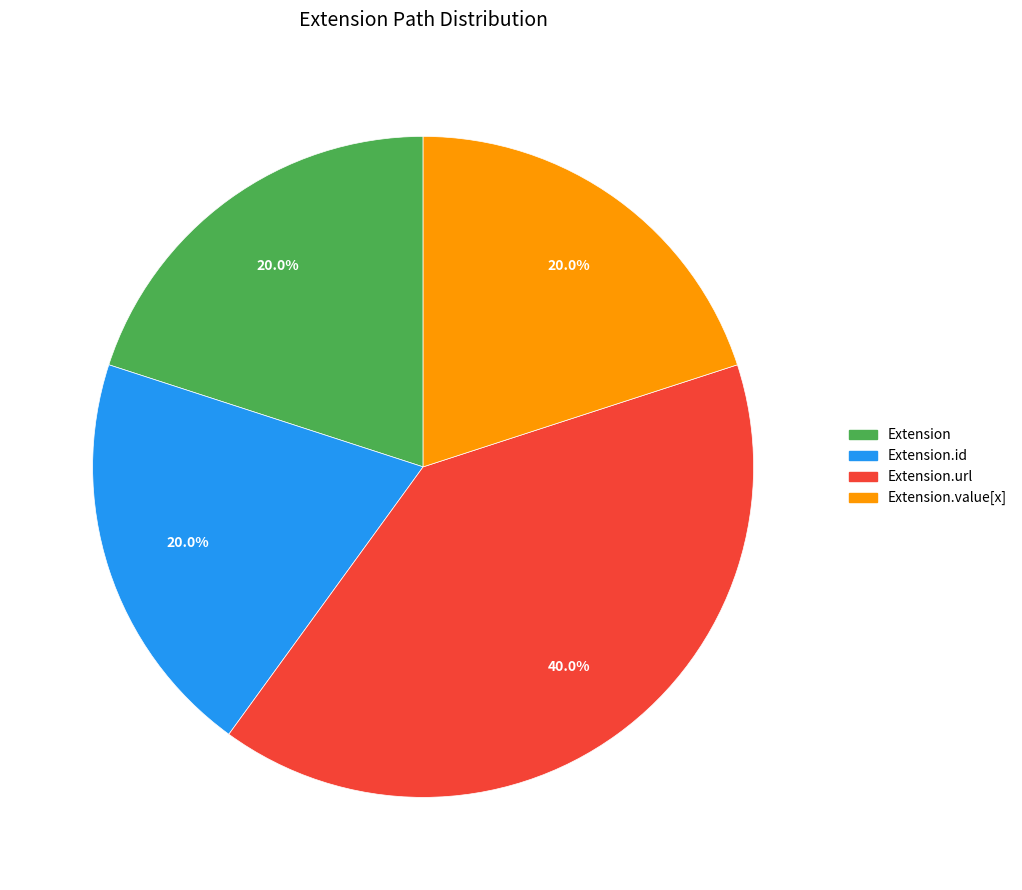

Is there a majority slice in this chart?

No